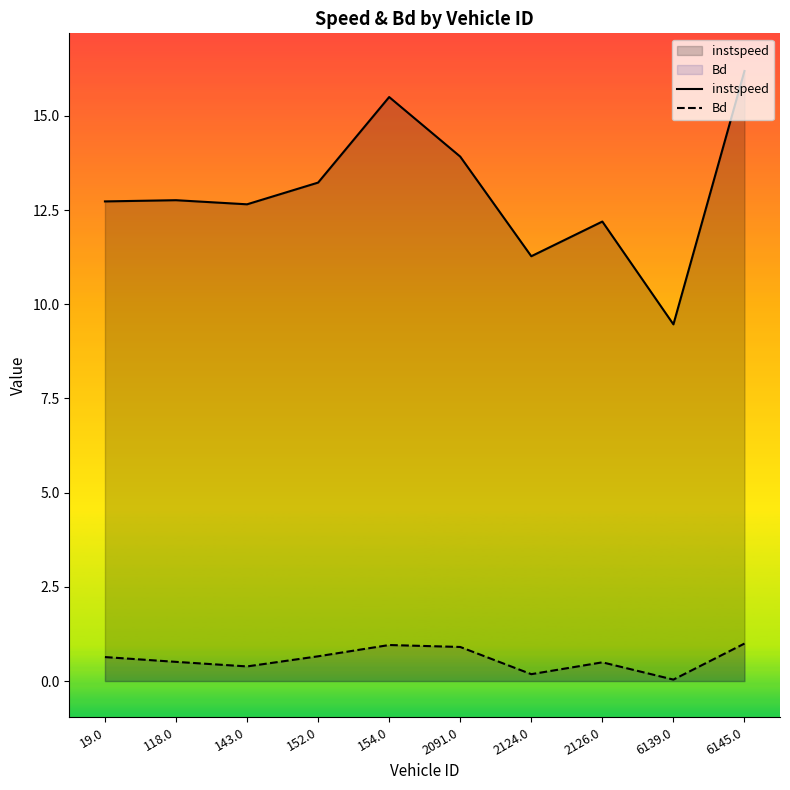

Where is the first local minimum for instspeed?

143.0